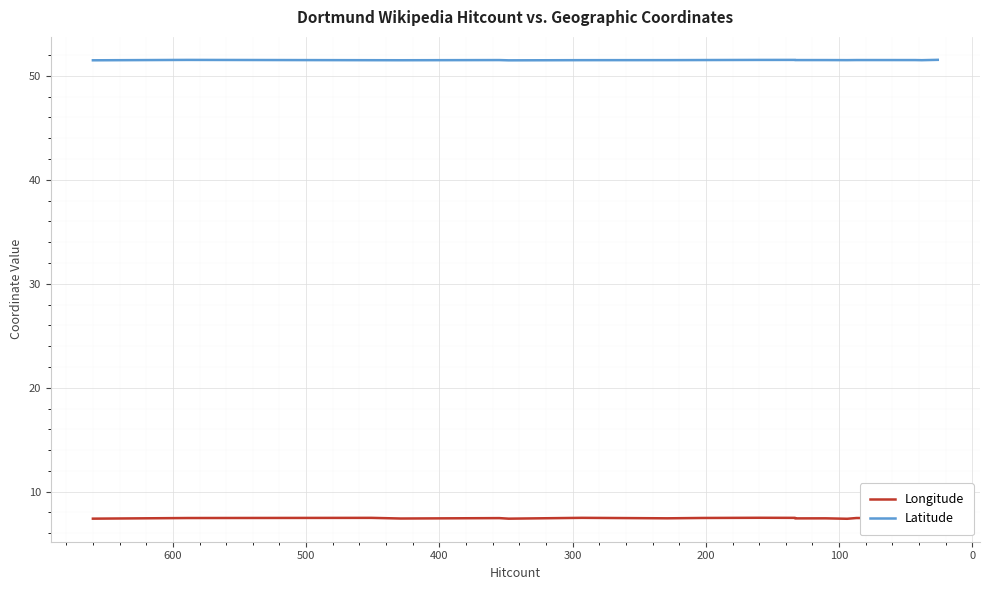

Does the chart display data point markers on the line(s)?

No